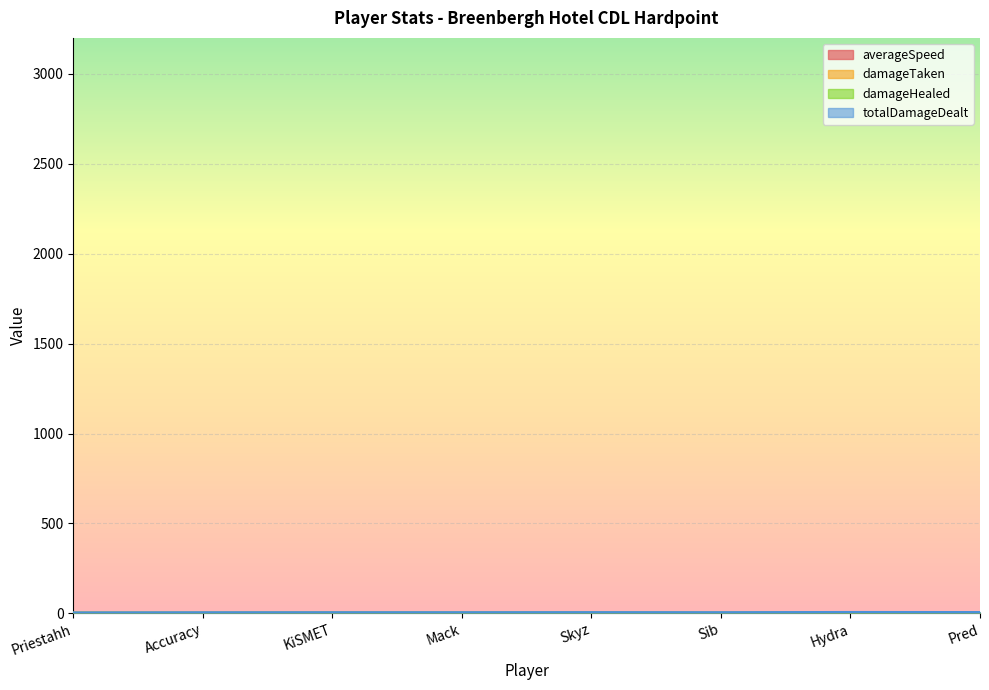

At which category does averageSpeed reach its first local peak?

KiSMET